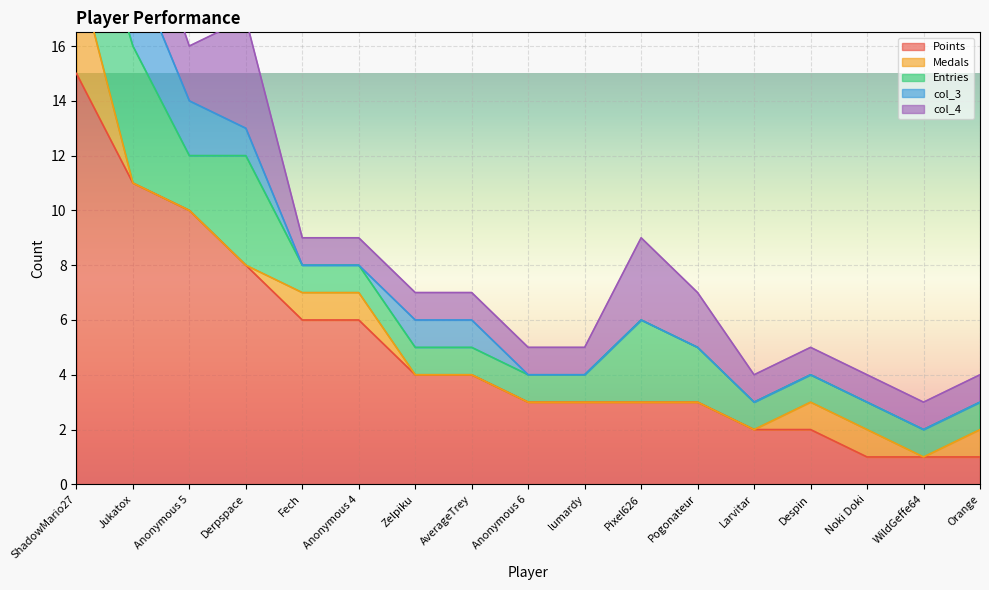

True or false: col_3 and Points intersect in this chart.

False